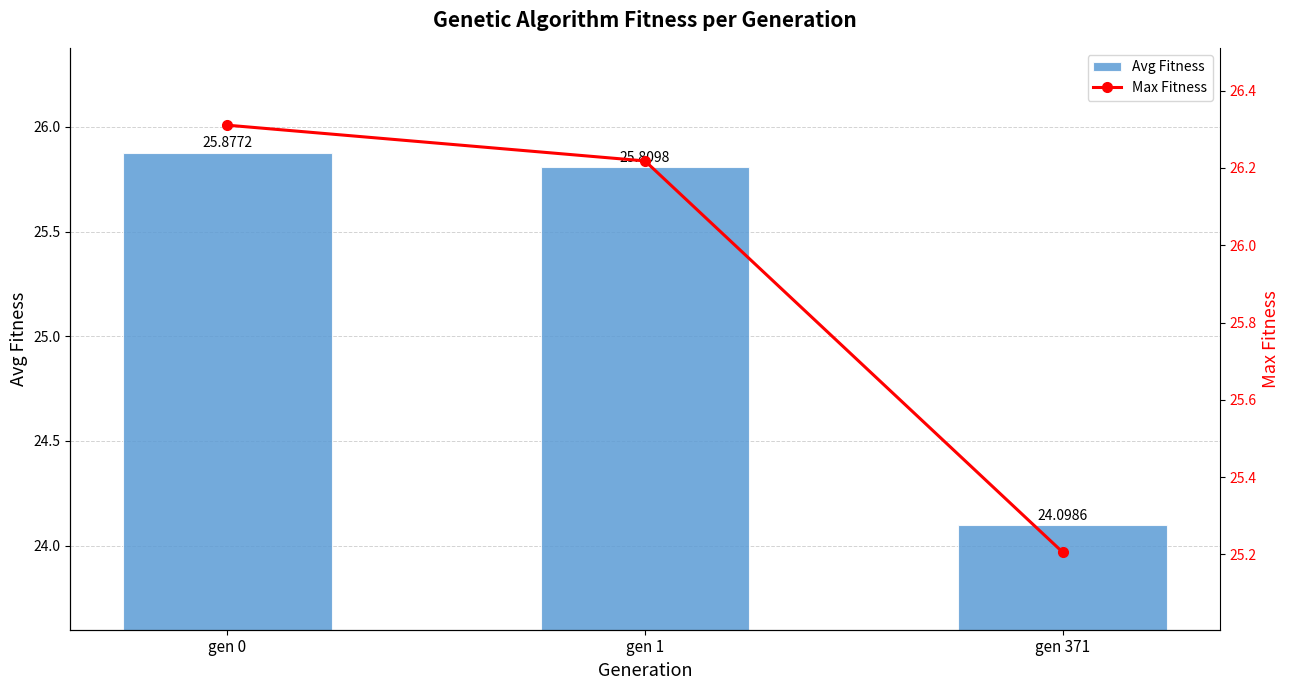

The Max Fitness series shows 40.0 at gen 0. True or false?

False